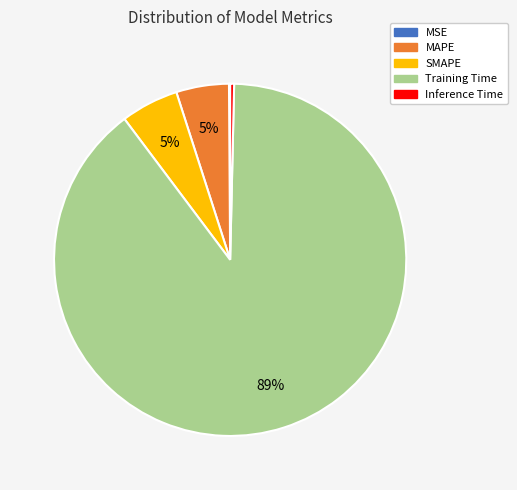

To the nearest percent, what portion does MAPE represent?

5%